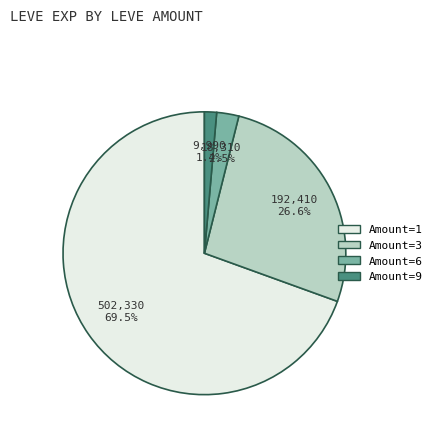

Rank the categories by value from lowest to highest.

Amount=9, Amount=6, Amount=3, Amount=1